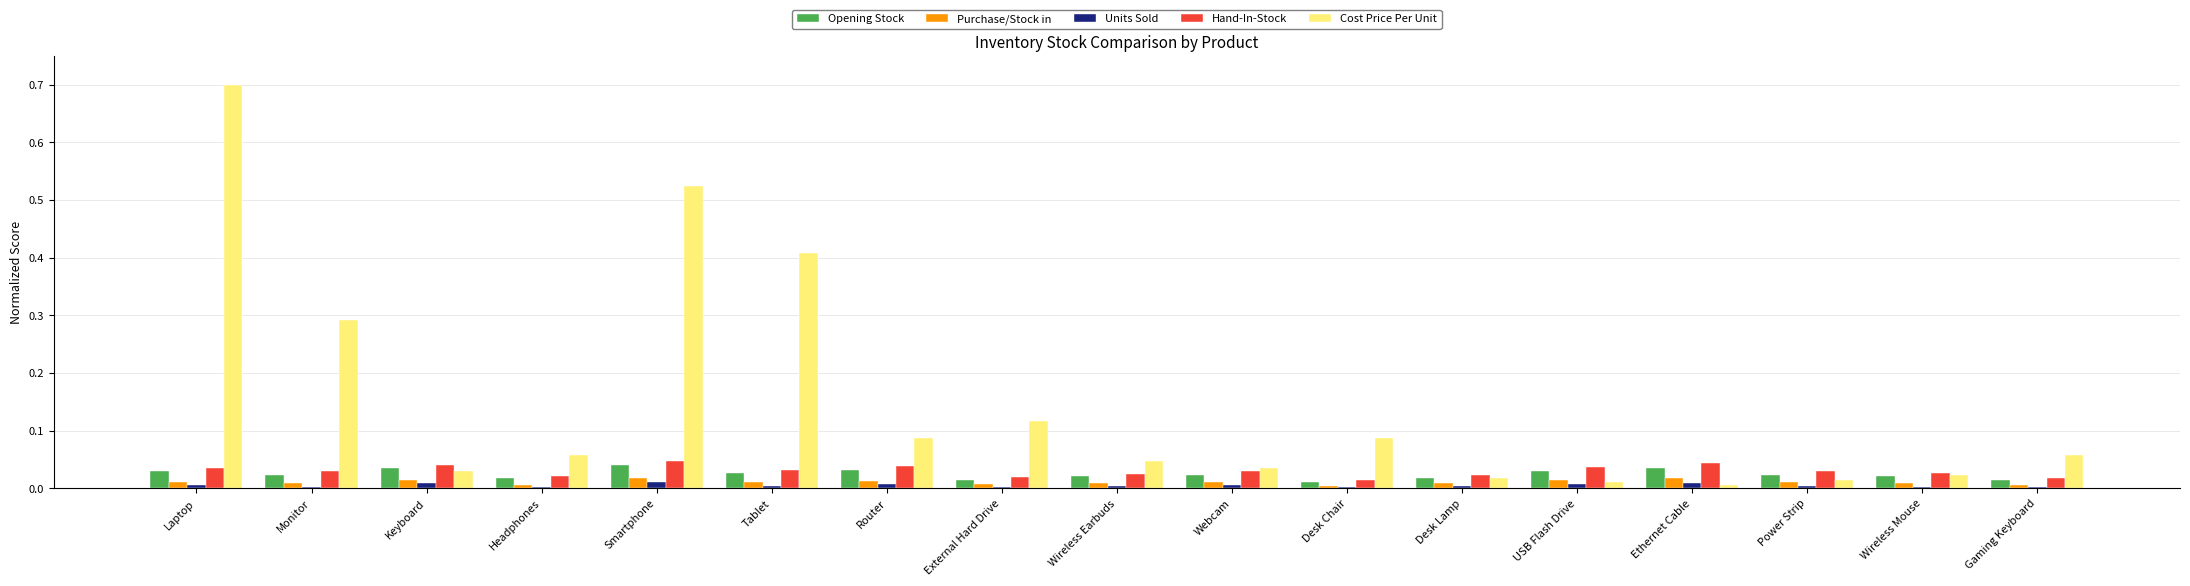

At which category is the sum across all series the highest?

Laptop